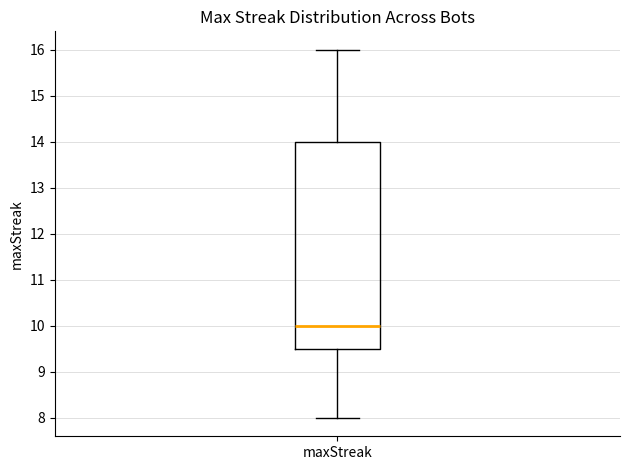

Transcribe this box plot: give where the median line is, the range the box spans, and where the two whiskers end, as read against the y-axis. The values are not printed on the chart, so give them approximately, as read against the axis.

median 10.0, box 9.5 to 14.0, whiskers 8.0 to 16.0